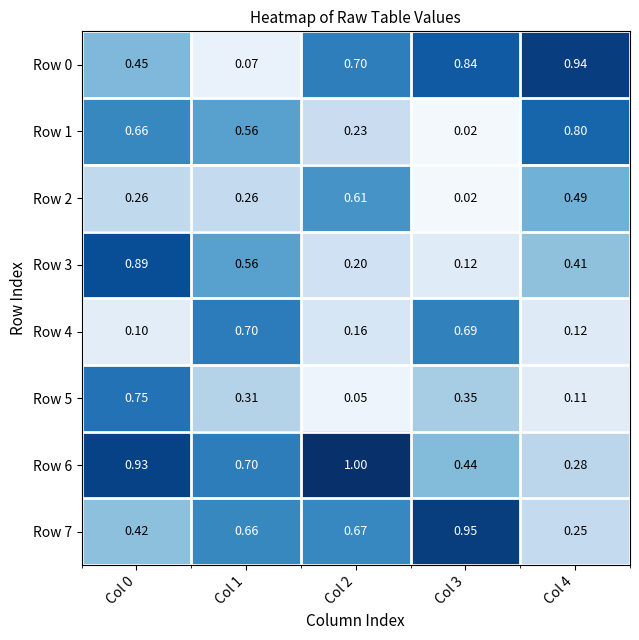

Is the value of Row 2 at Col 0 greater than the value of Row 5 at Col 2?

Yes